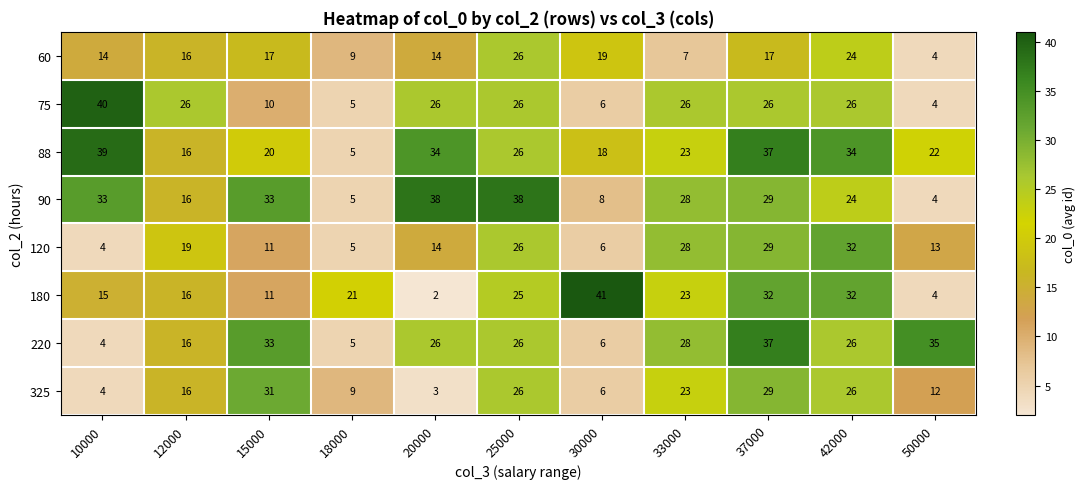

What value does the 120 series have at 20000, to the nearest 5?

15